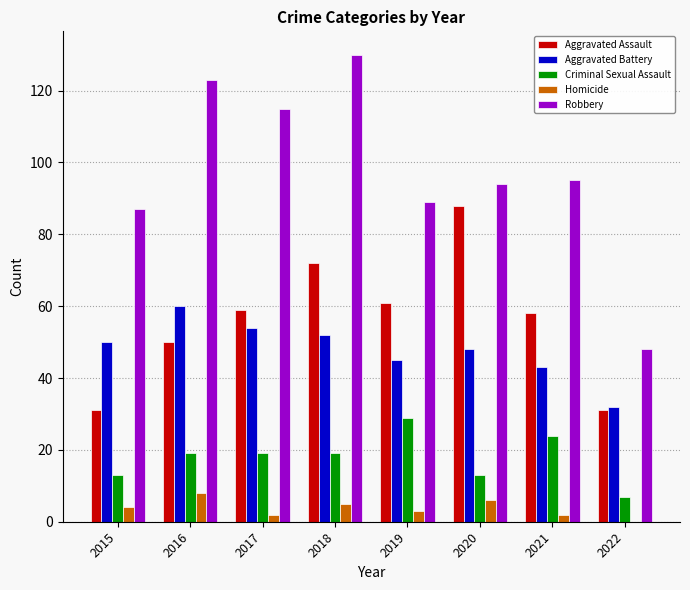

What is the maximum value for Criminal Sexual Assault?

29